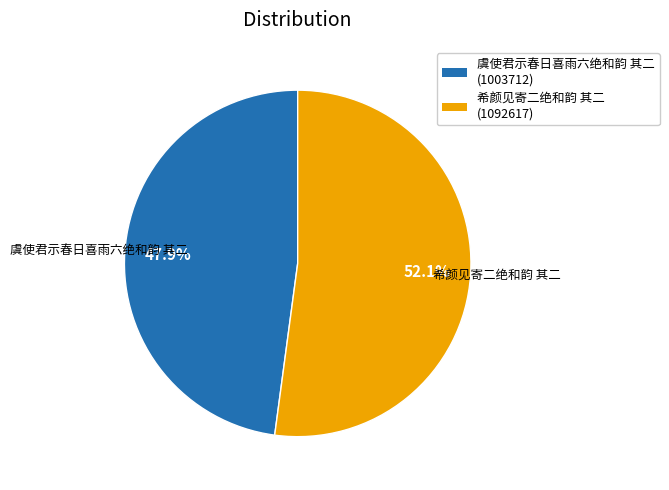

Which slice is the largest?

希颜见寄二绝和韵 其二